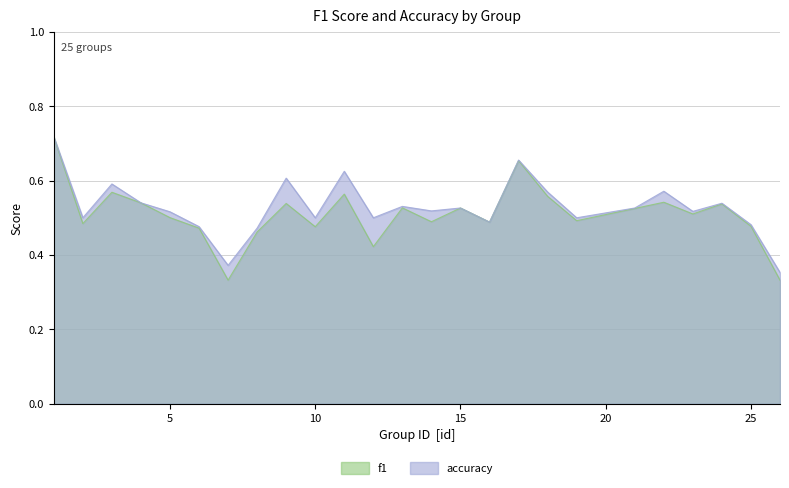

How many lines are shown in the chart?

2